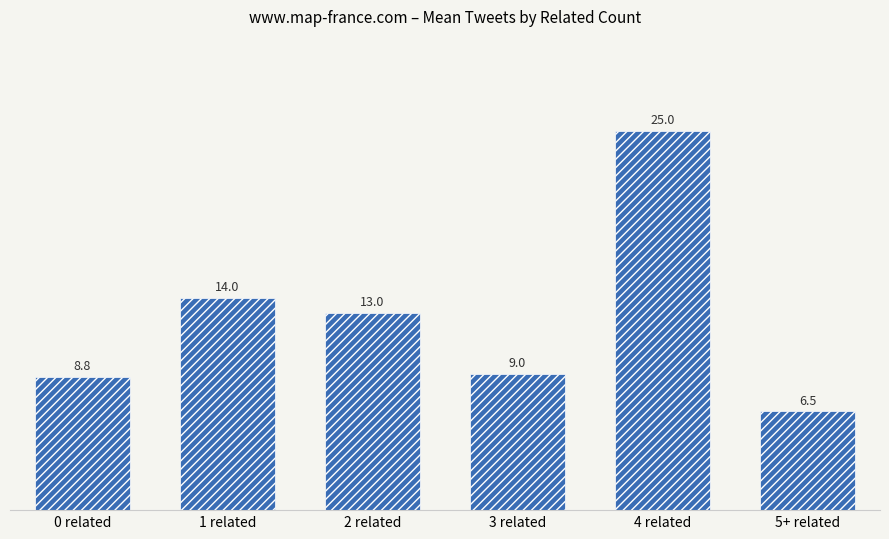

List the labels in order of value, largest first.

4 related, 1 related, 2 related, 3 related, 0 related, 5+ related